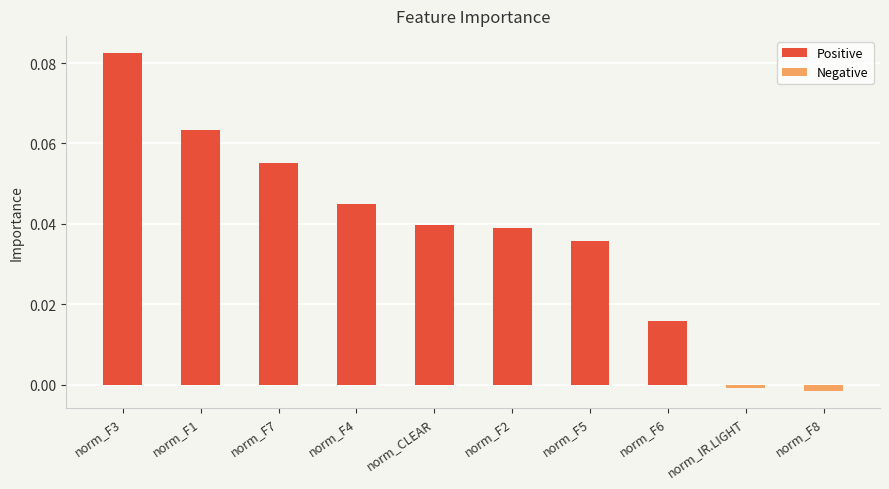

The chart shows a value of 0.0 at norm_F5. True or false?

True